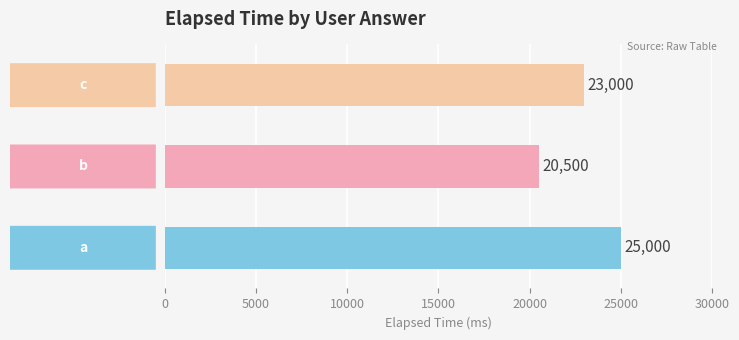

Rank the series by their average value, from lowest to highest.

b, c, a